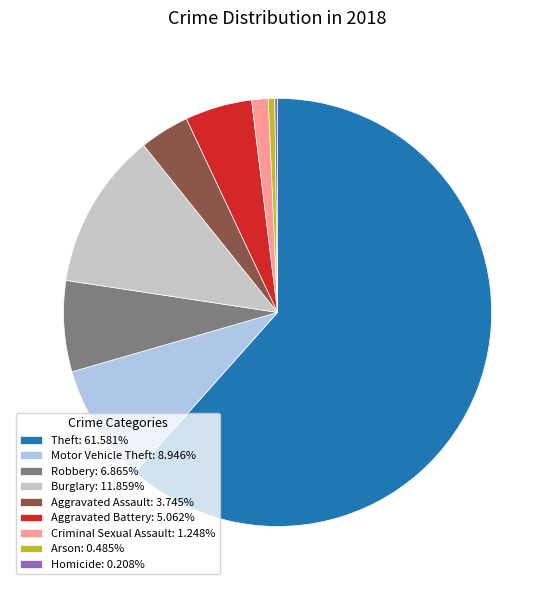

Is the sum of Aggravated Battery: 5.062% and Motor Vehicle Theft: 8.946% greater than half?

No